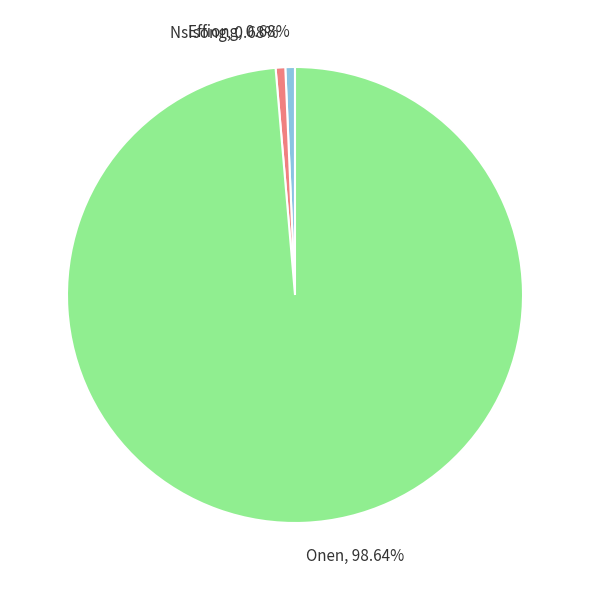

Which has a higher value, Nsisong or Onen?

Onen